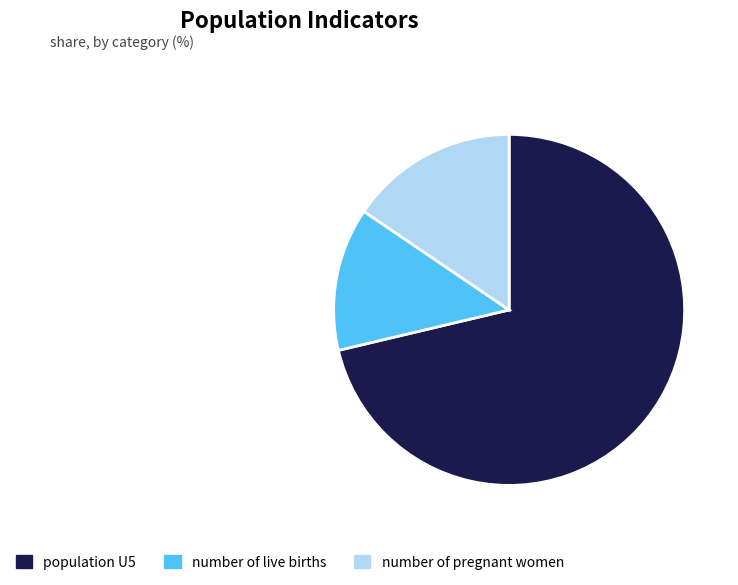

Does any single category account for the majority?

Yes